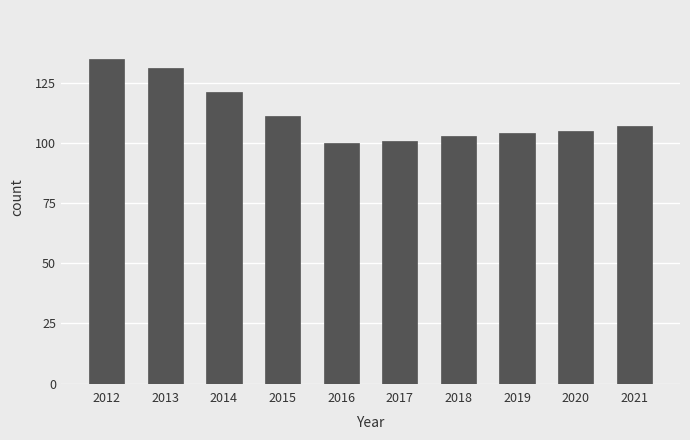

What is the value of the 5th bar from the left?

100